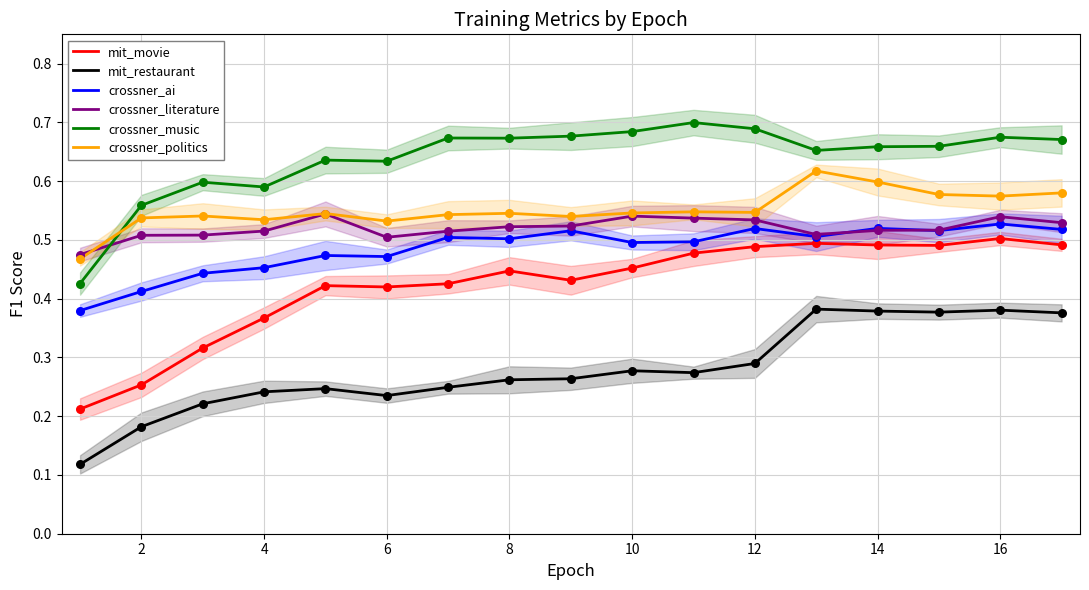

What is the total value across all series at 6?

2.7